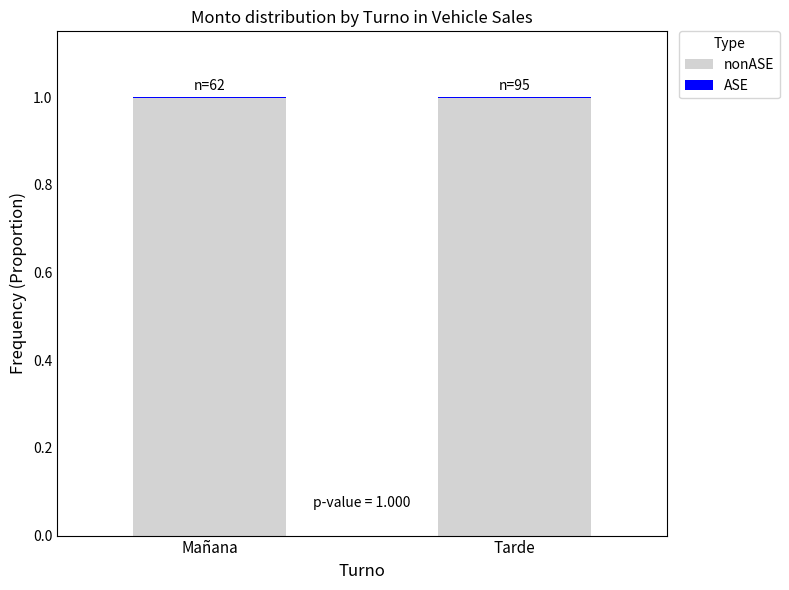

What is the label of the 1st bar from the right?

Tarde